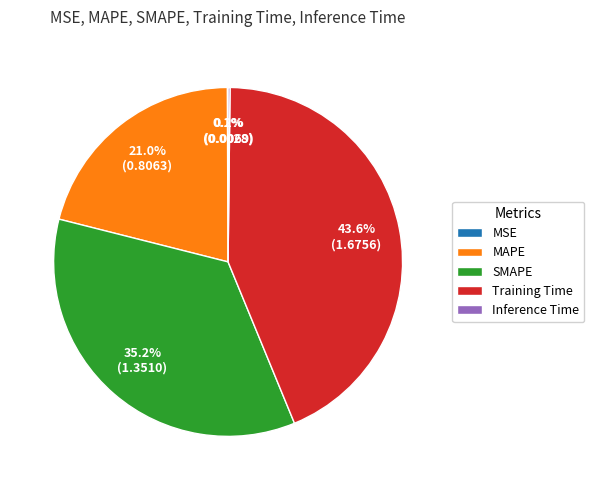

Combined, do SMAPE and MAPE account for over 50%?

Yes